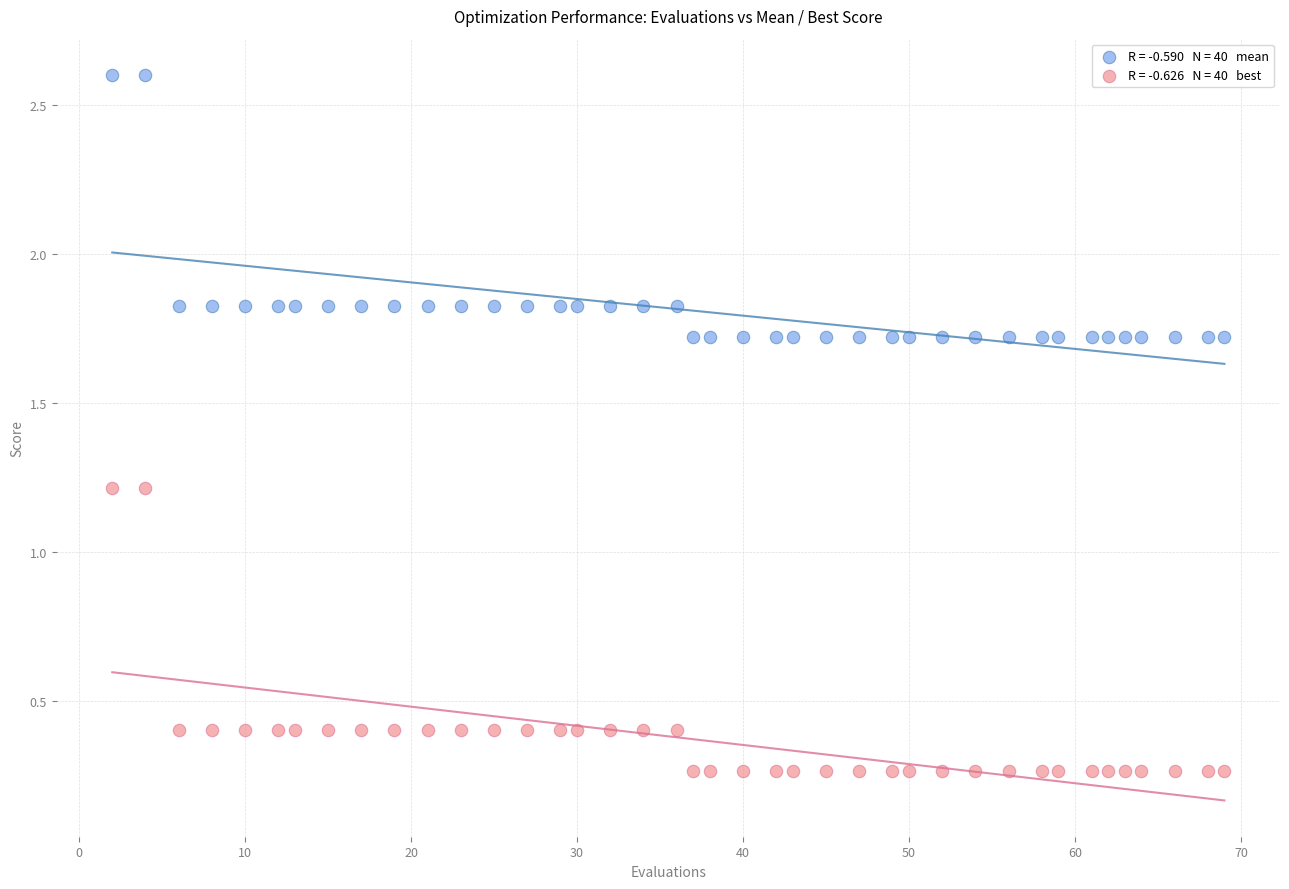

Across all data points, what is the range of Y values (max minus min)?

2.3